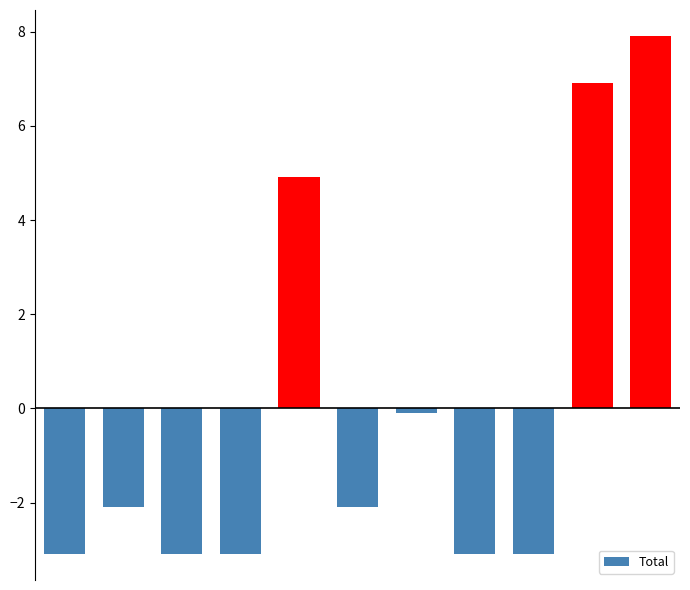

What is the smallest value displayed?

-3.1